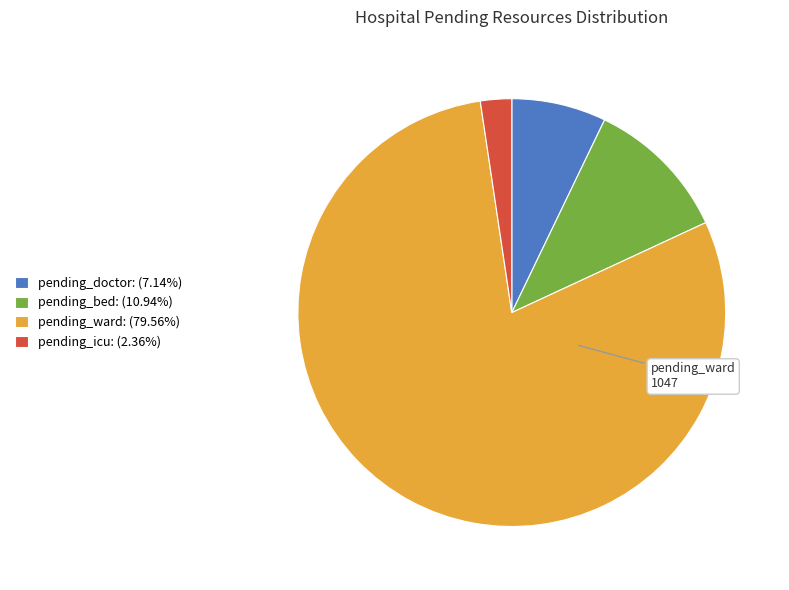

Does pending_ward: (79.56%) represent more than half of the total?

Yes